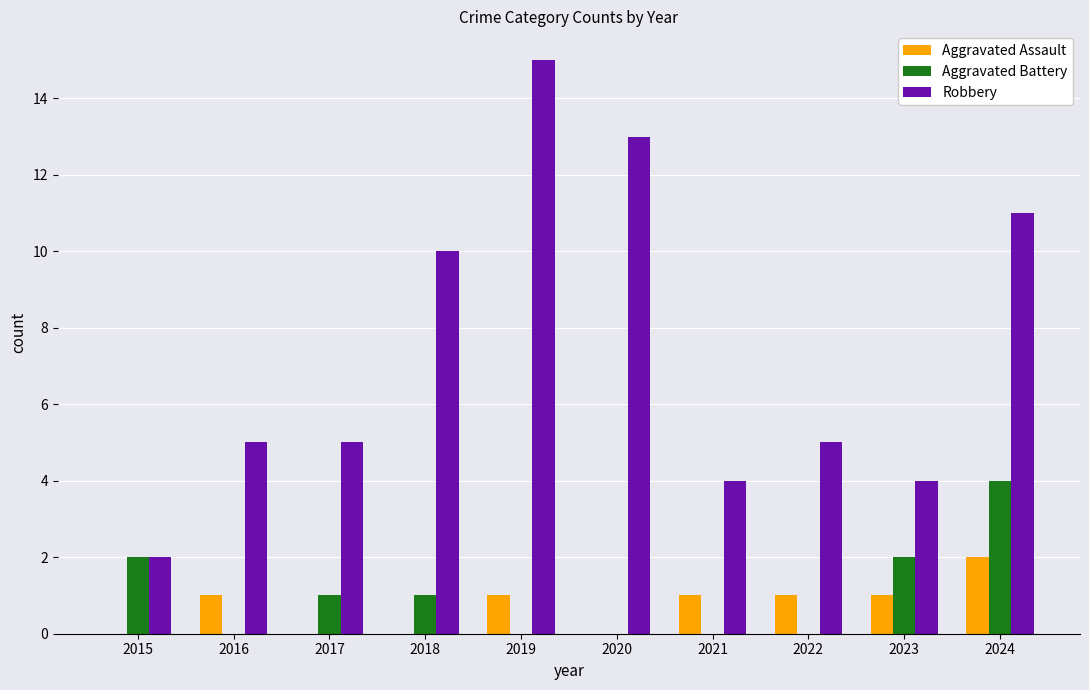

What is the sum of all Aggravated Battery values?

10